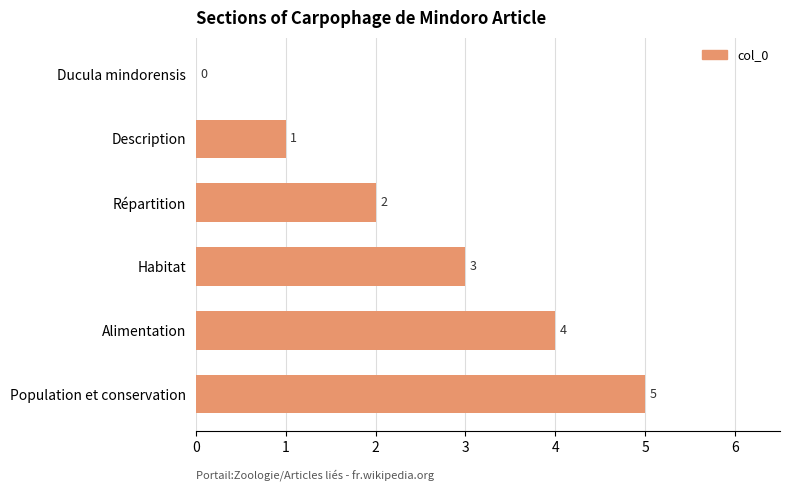

What is the change in value from Ducula mindorensis to Description?

+1